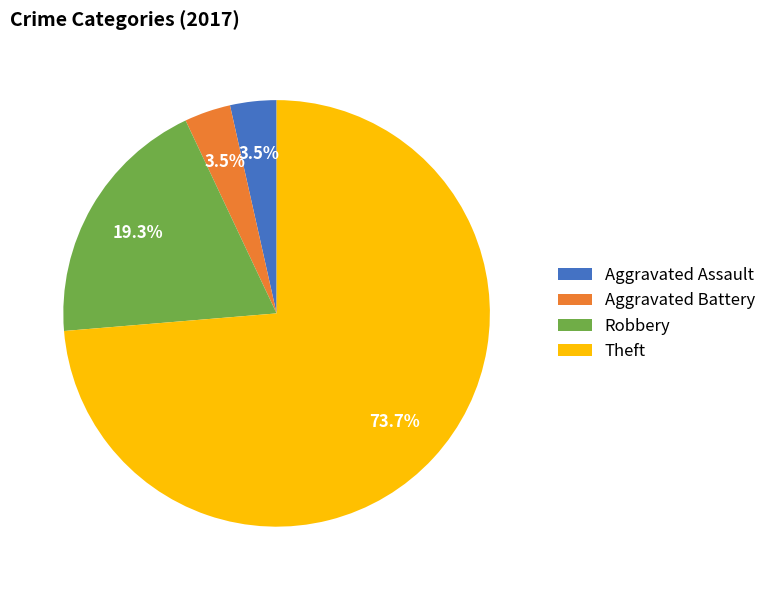

Is it true that Theft is 74% of the pie?

True